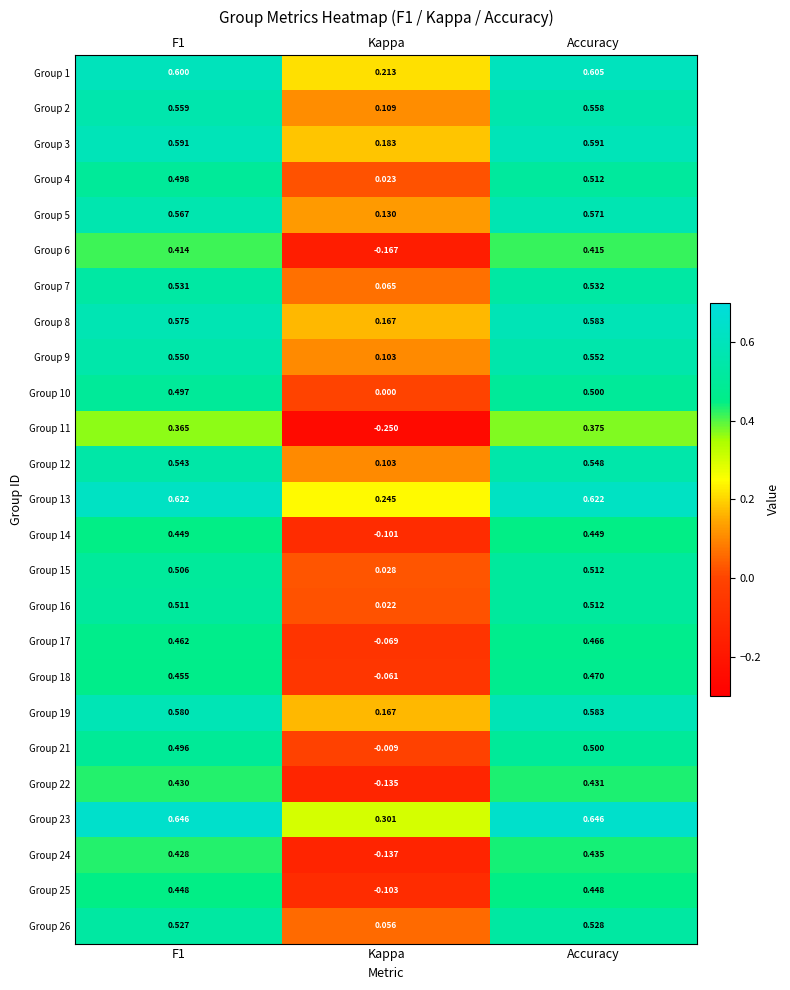

How many series are shown in this chart?

25